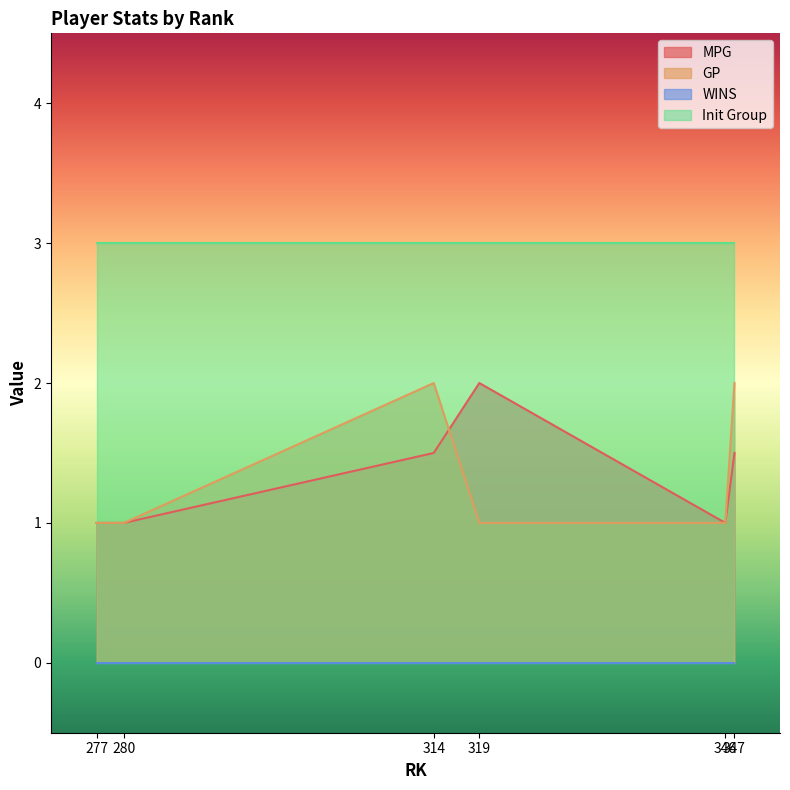

True or false: MPG and Init Group intersect in this chart.

False